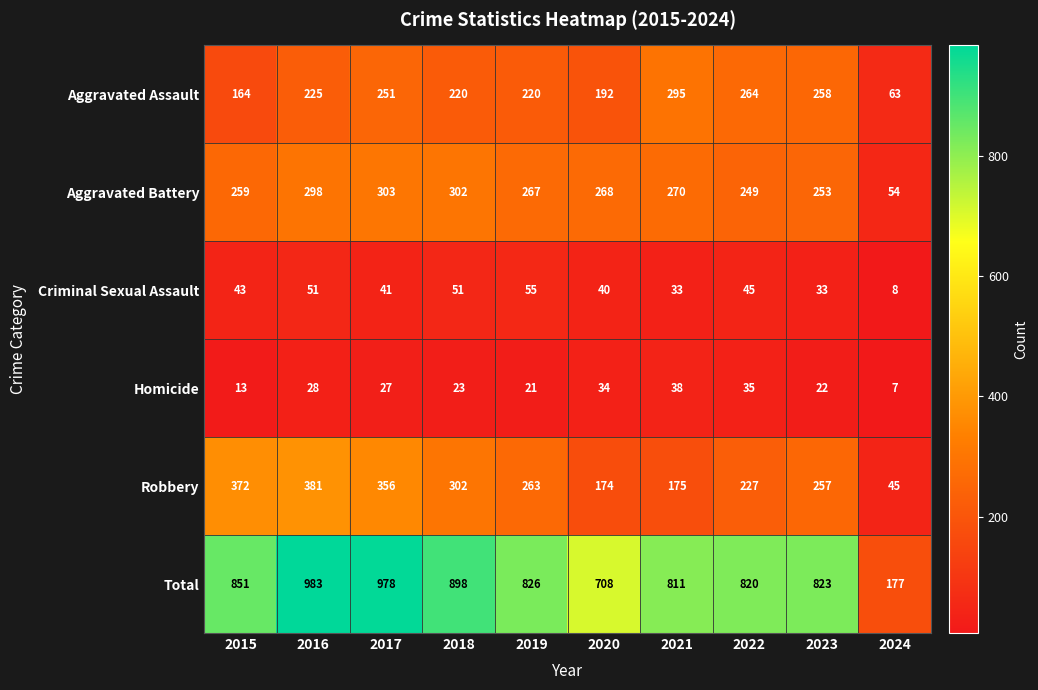

True or false: Robbery has a value of 45 at 2024.

True